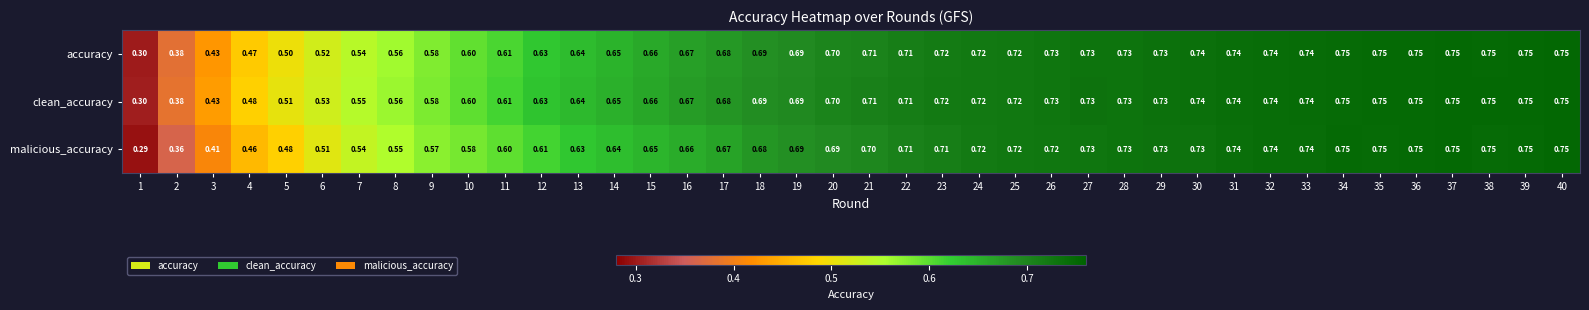

Which series has the largest range (max minus min)?

malicious_accuracy